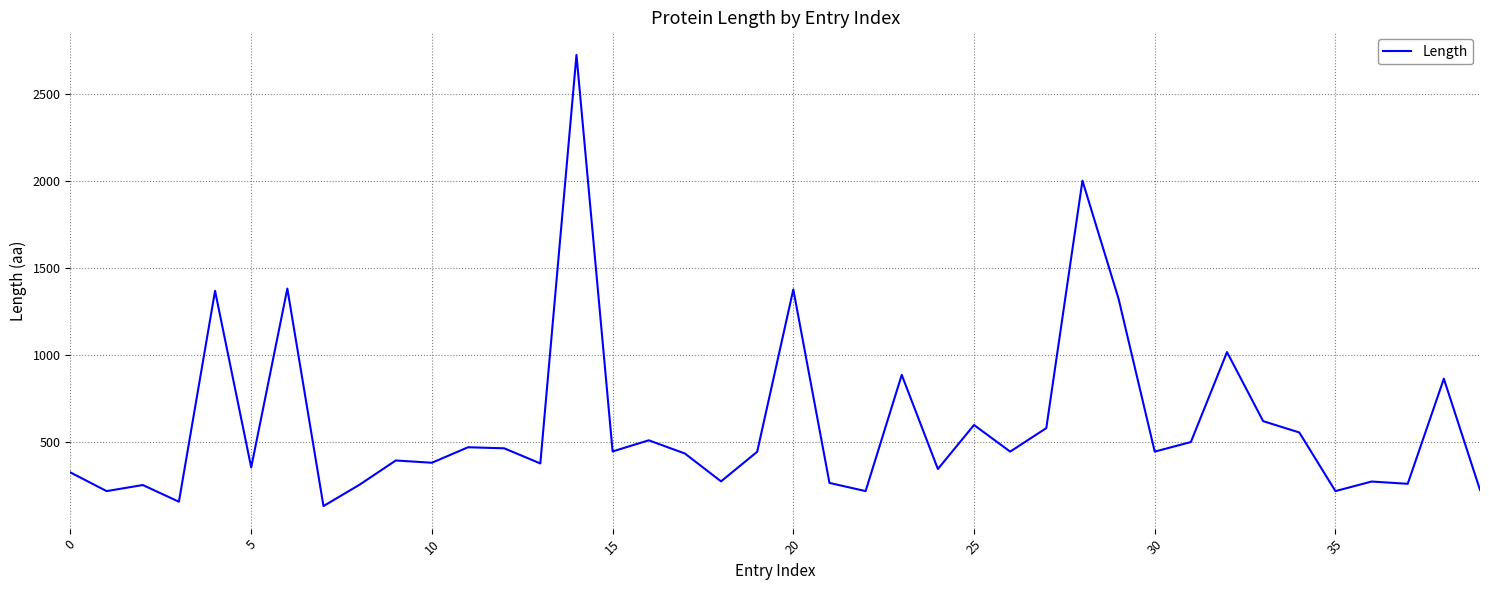

What is the smallest value displayed?

132